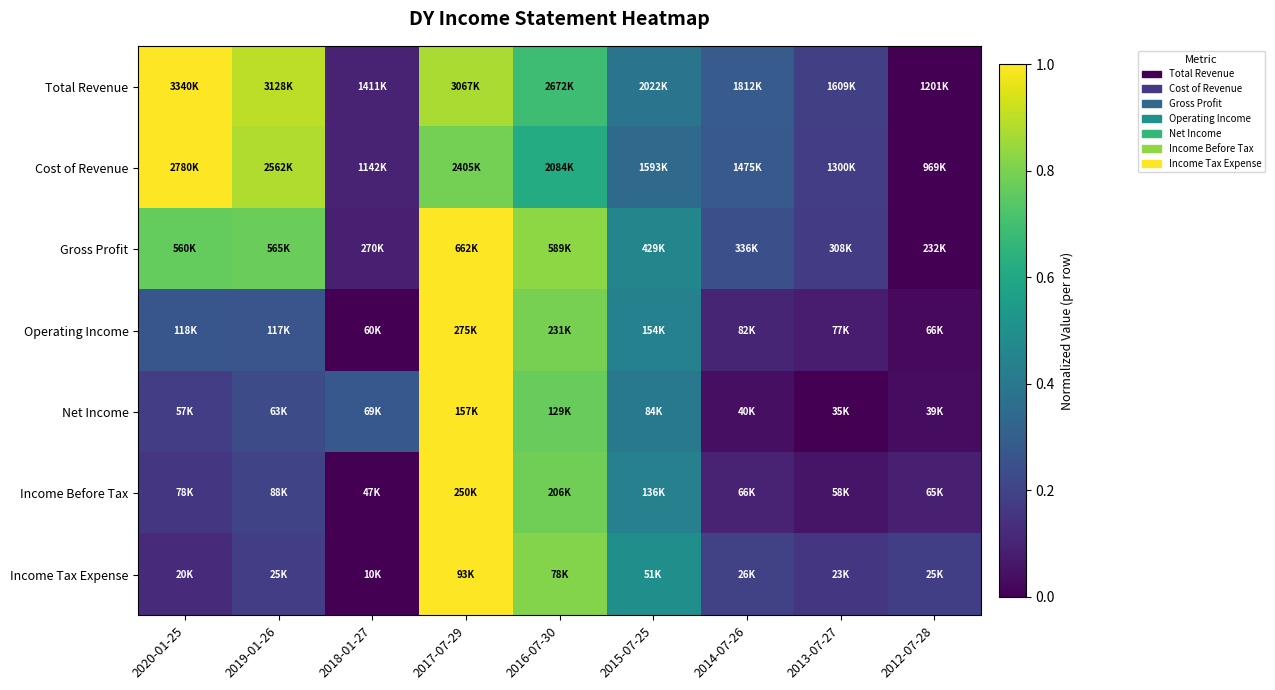

What is the greatest value displayed?

1.0